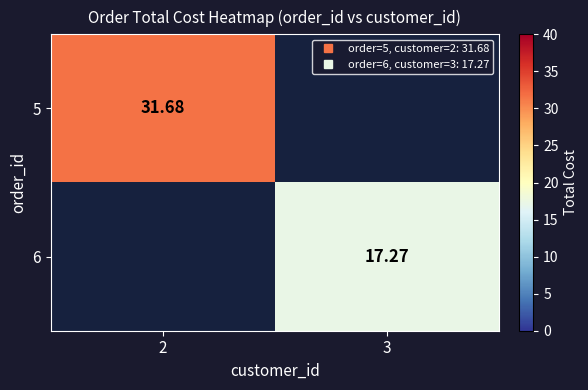

What is the total value across all series at 2?

31.7